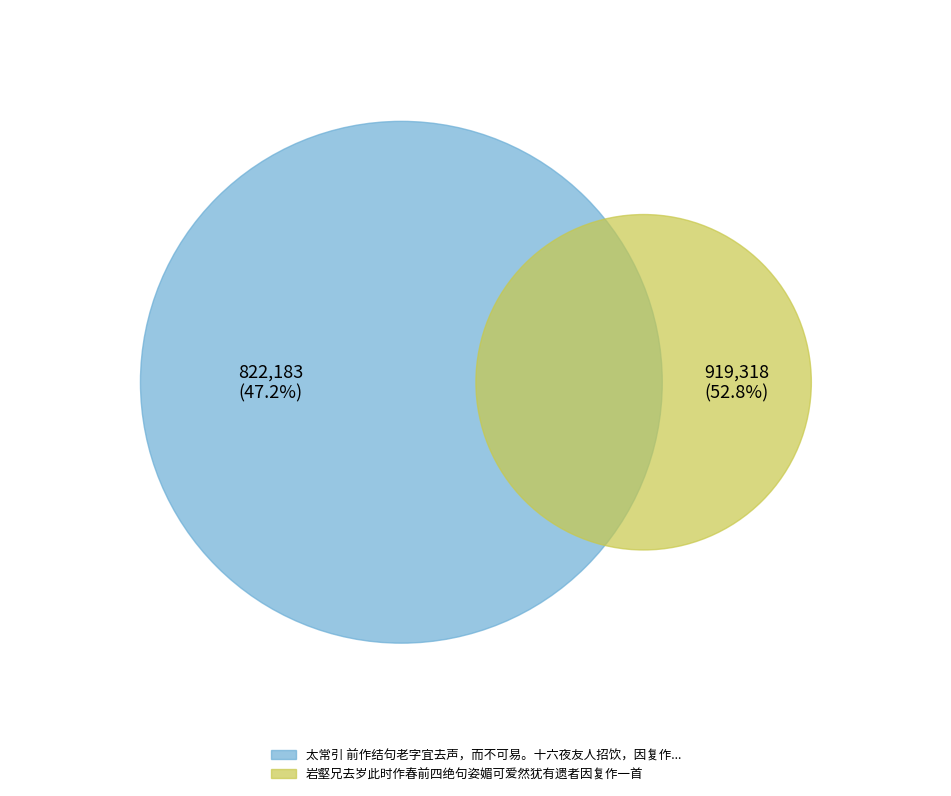

True or false: 太常引 前作结句老字宜去声，而不可易。十六夜友人招饮，因复作一首正之 其二 accounts for 34% of the total.

False